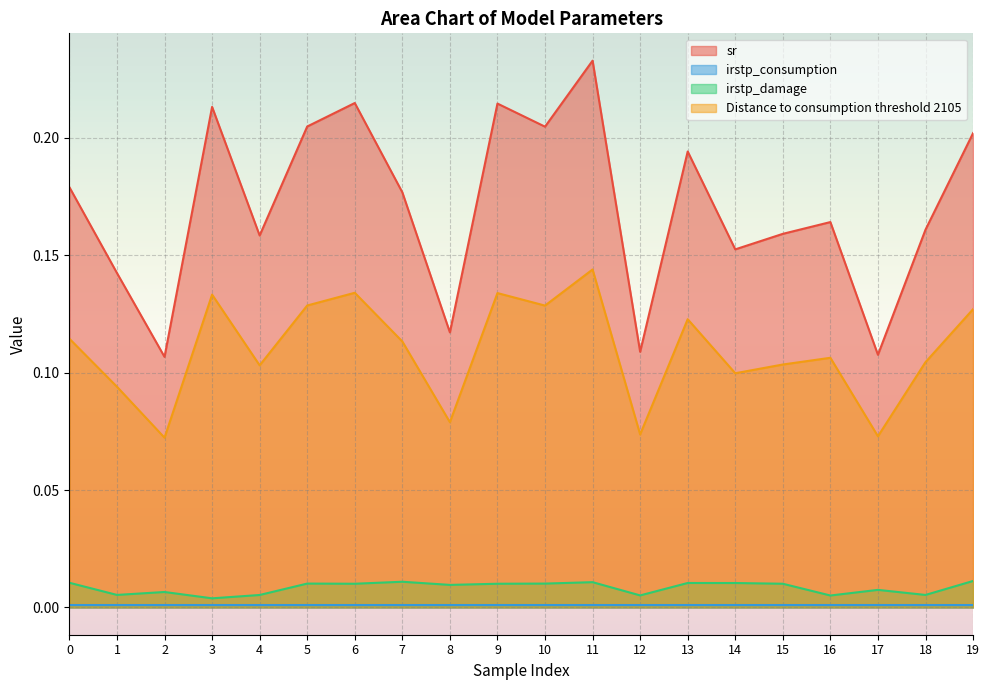

True or false: Distance to consumption threshold 2105 has a value of 0.1 at 16.

False